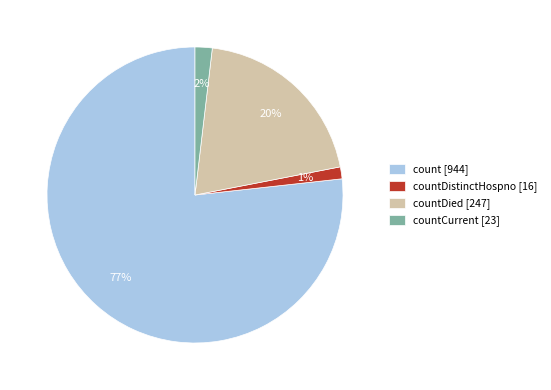

Is the sum of countDistinctHospno [16] and count [944] greater than half?

Yes